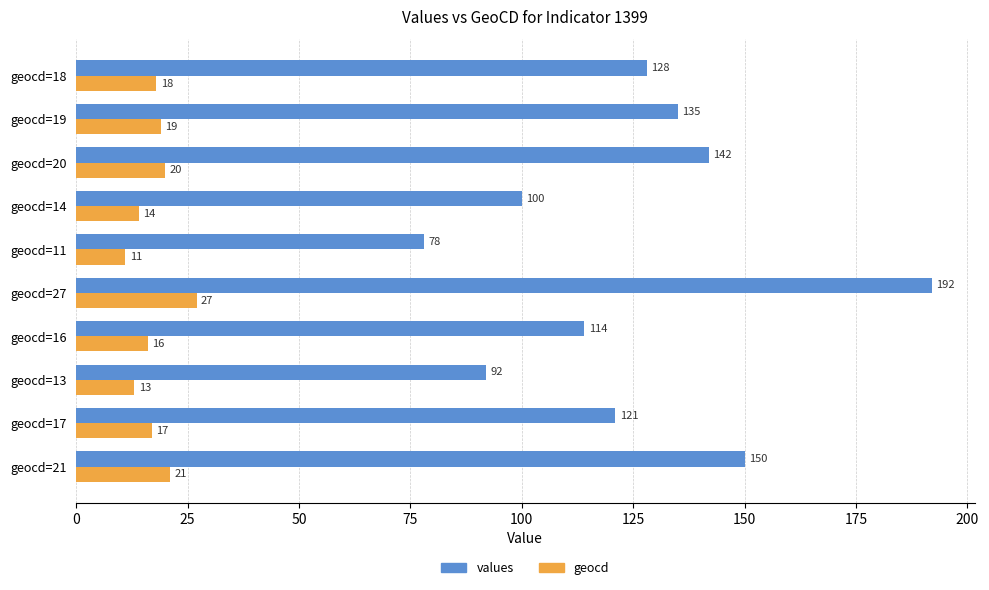

Which series has the widest spread of values?

values